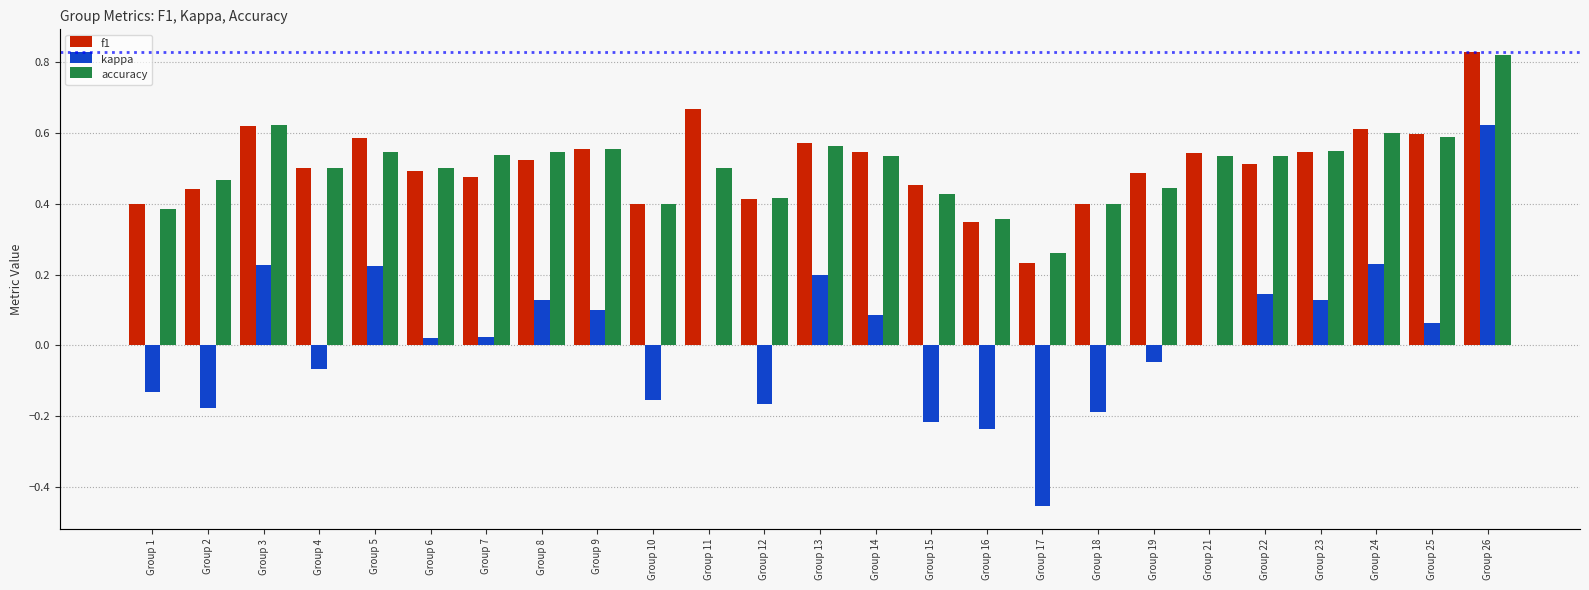

What is the difference between the maximum and minimum values in the f1 series?

0.6